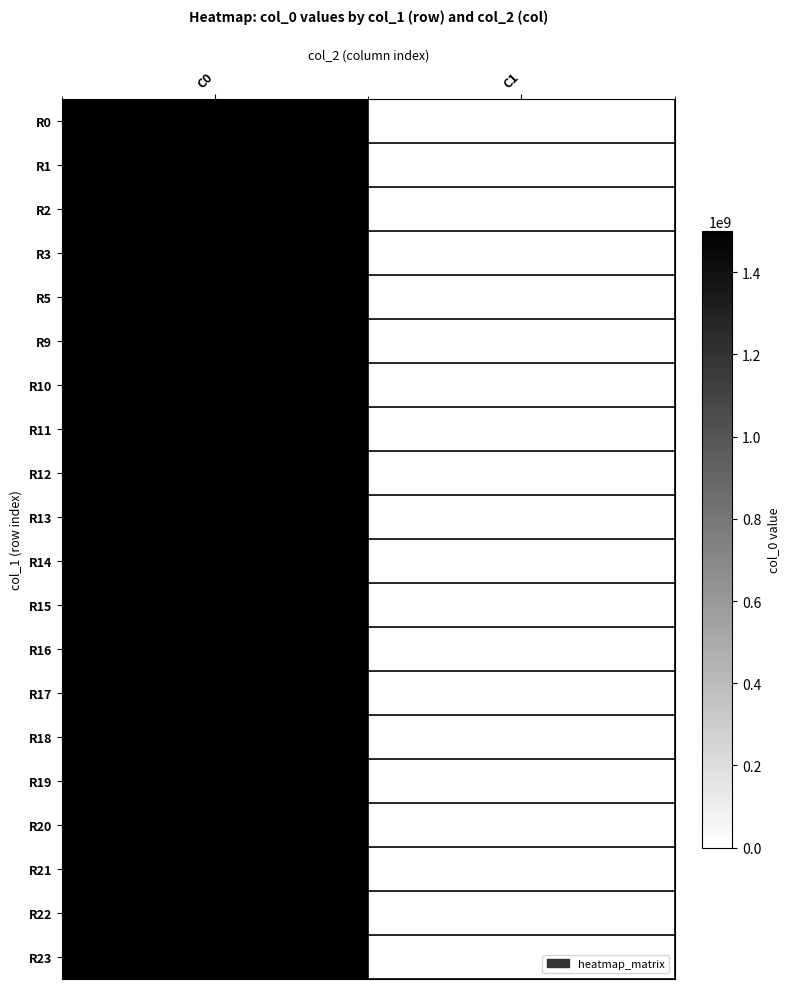

Reading left to right, transcribe all the data shown in this chart.

R0: C0=1487597803.0	C1=0.0
R1: C0=1491221142.0	C1=0.0
R2: C0=1491390402.0	C1=0.0
R3: C0=1491338251.5	C1=0.0
R5: C0=1491426501.0	C1=0.0
R9: C0=1491429983.0	C1=0.0
R10: C0=1491433551.0	C1=0.0
R11: C0=1491476720.0	C1=0.0
R12: C0=1491530778.0	C1=0.0
R13: C0=1491764750.0	C1=0.0
R14: C0=1491858353.0	C1=0.0
R15: C0=1491923188.0	C1=0.0
R16: C0=1497351933.7	C1=0.0
R17: C0=1499015278.5	C1=0.0
R18: C0=1500033019.8	C1=0.0
R19: C0=1500059152.0	C1=0.0
R20: C0=1500393960.0	C1=0.0
R21: C0=1500397557.0	C1=0.0
R22: C0=1500660367.0	C1=0.0
R23: C0=1500987991.0	C1=0.0